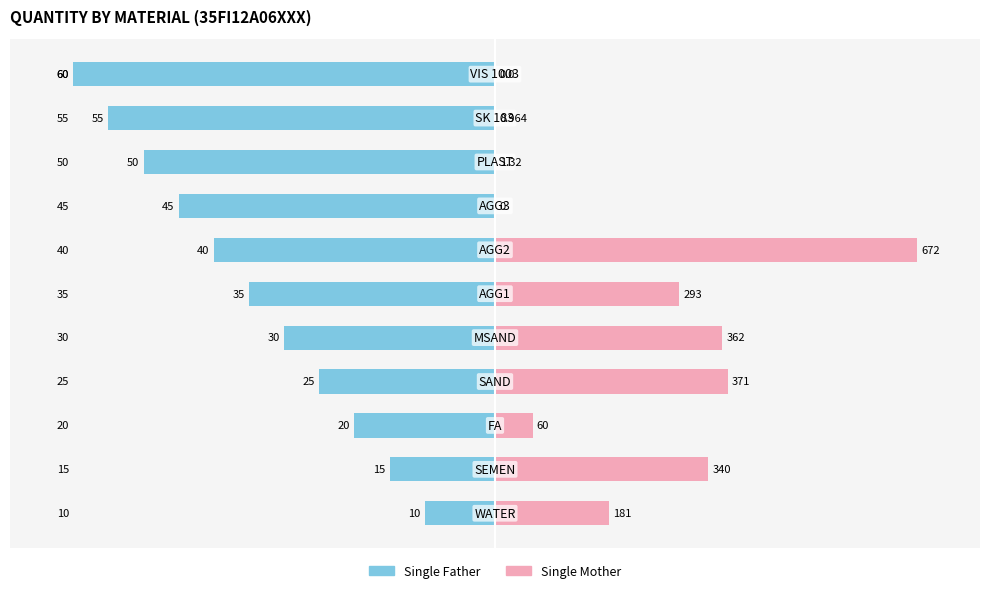

The value of Single Father at 100 is -18.1. True or false?

False